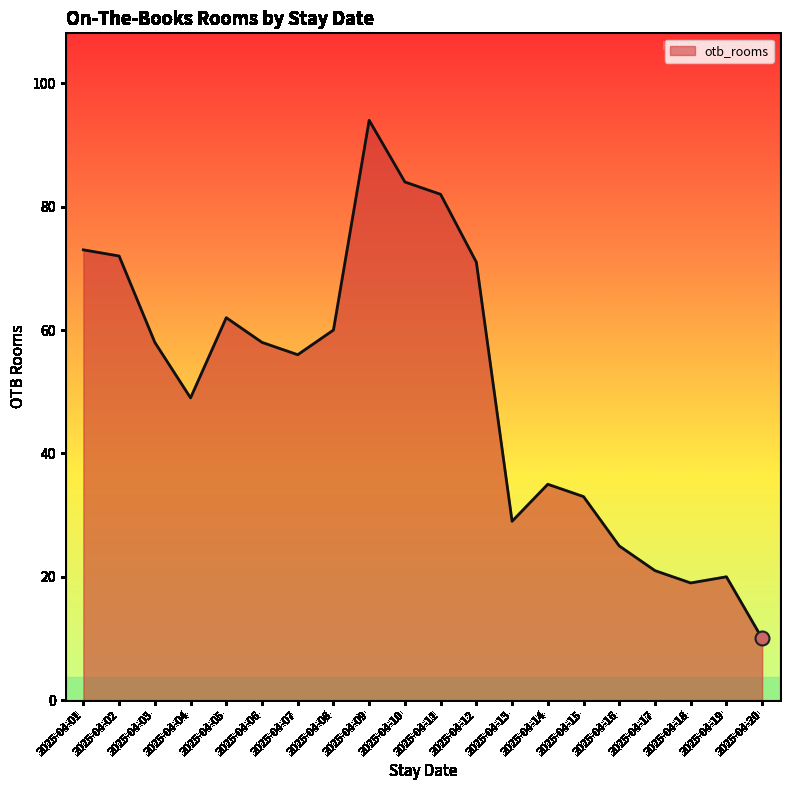

What is the difference between the maximum and second lowest values?

75